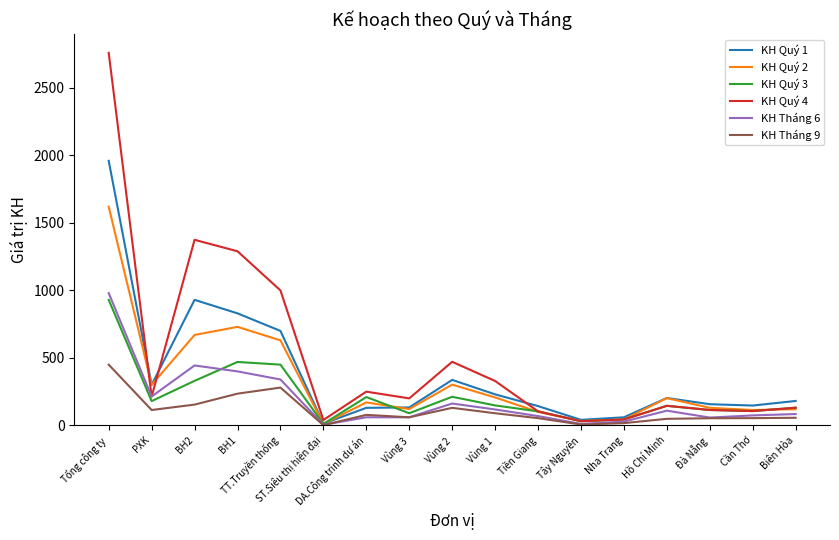

At which category is the sum across all series the highest?

Tổng công ty